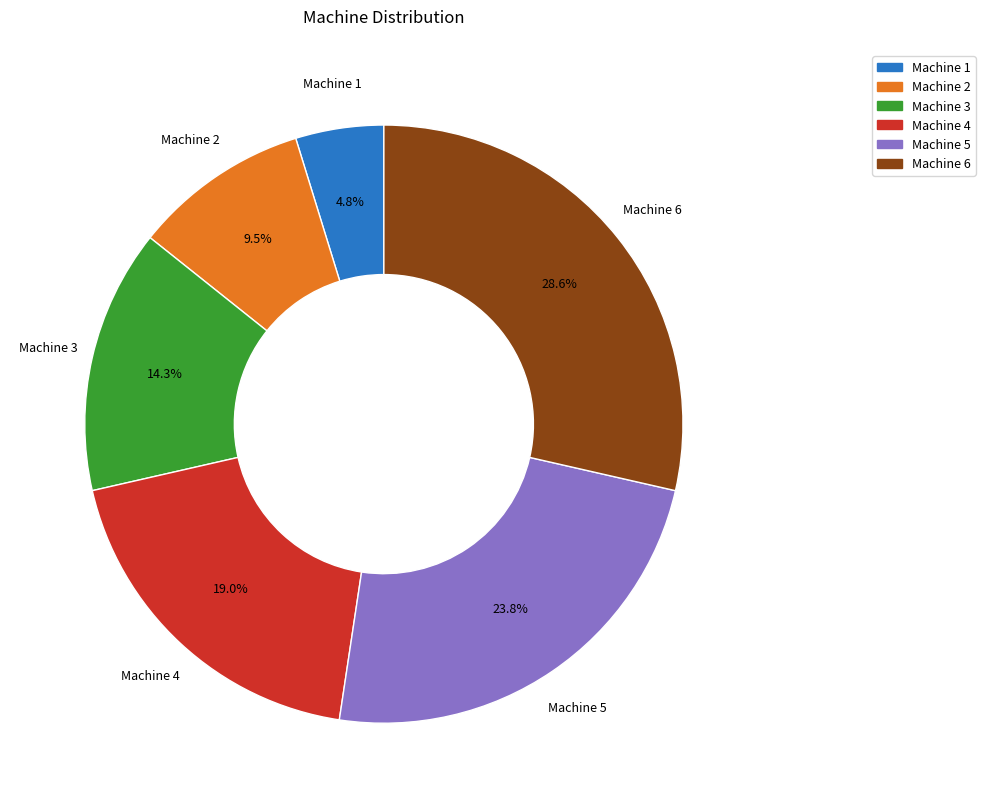

What percentage is NOT represented by Machine 3?

85.7%